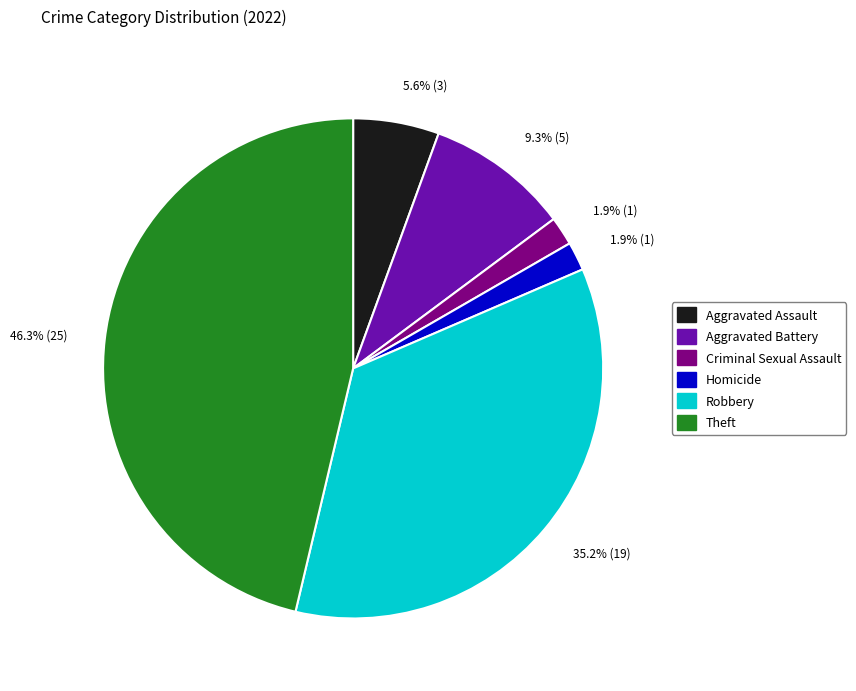

Approximately how many times larger is the value at Aggravated Battery compared to Aggravated Assault?

1.7